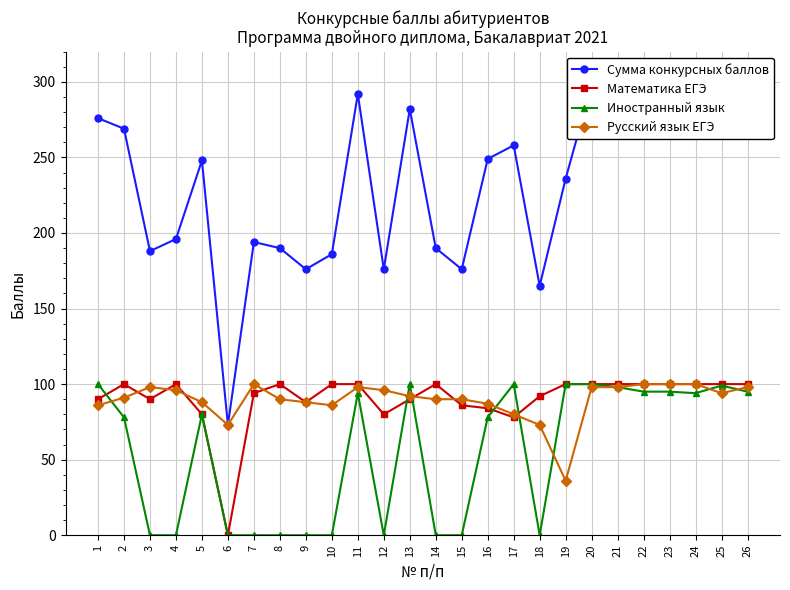

The value of Сумма конкурсных баллов at 23 is 428. True or false?

False